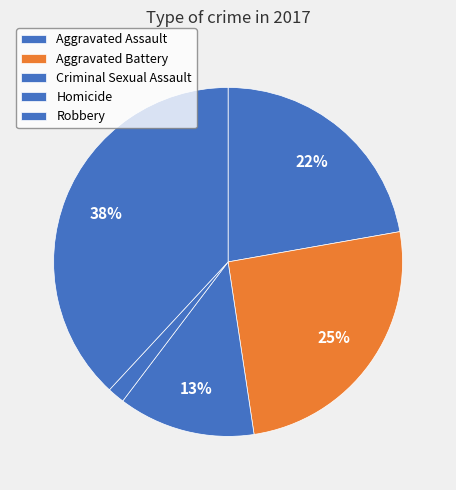

Count the number of slices in the pie.

5